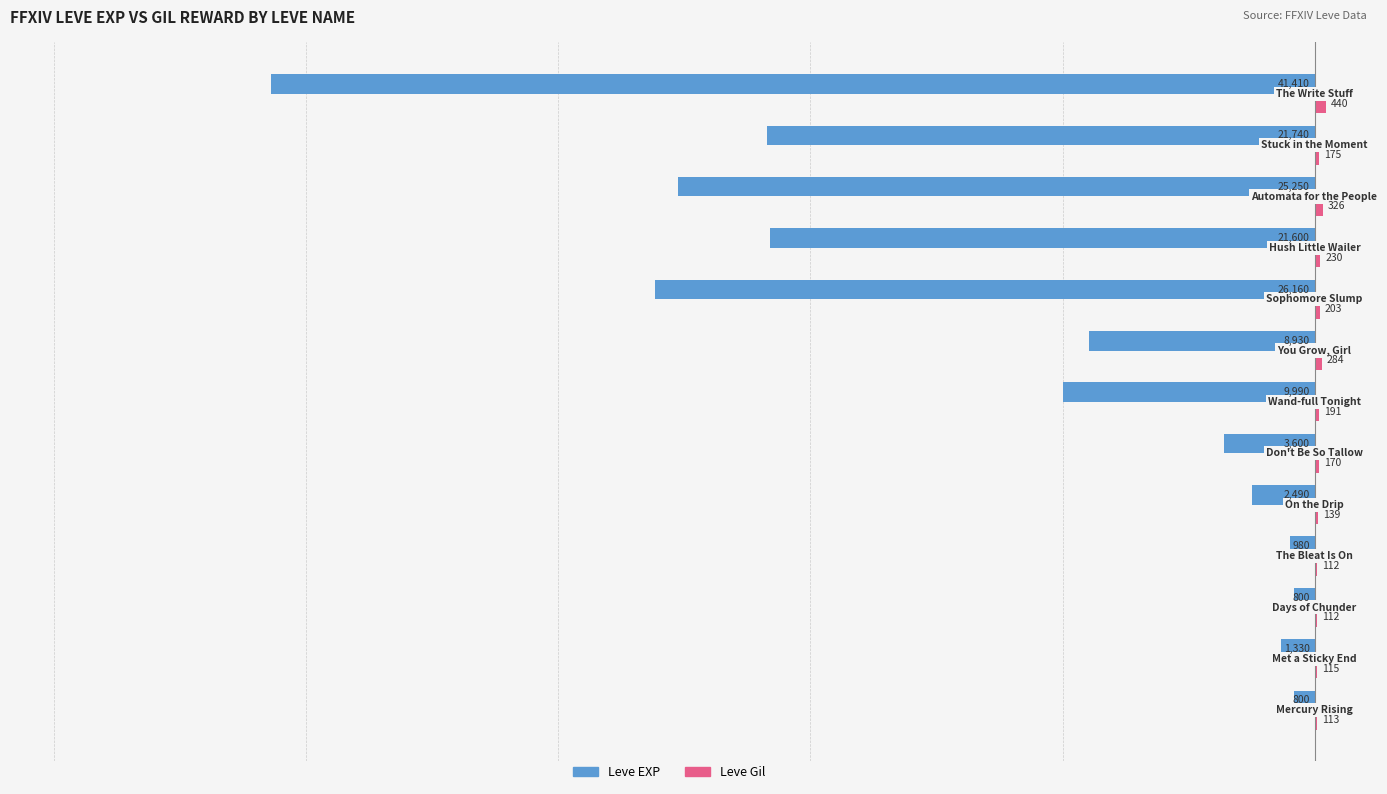

What is the maximum value shown in the chart?

440